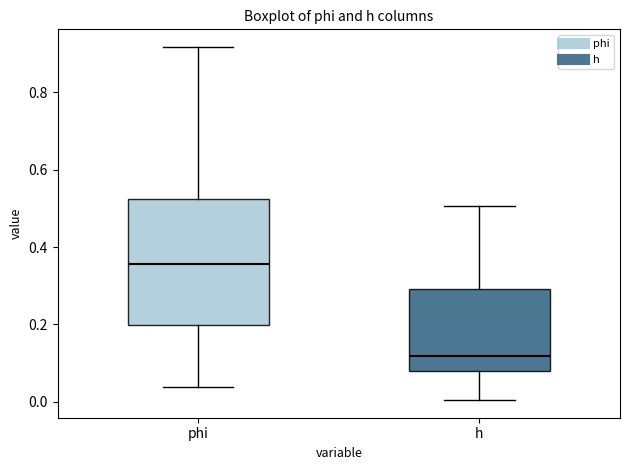

Where is the upper edge of the box for h on the y-axis? The values are not printed on the chart, so give them approximately, as read against the axis.

0.30